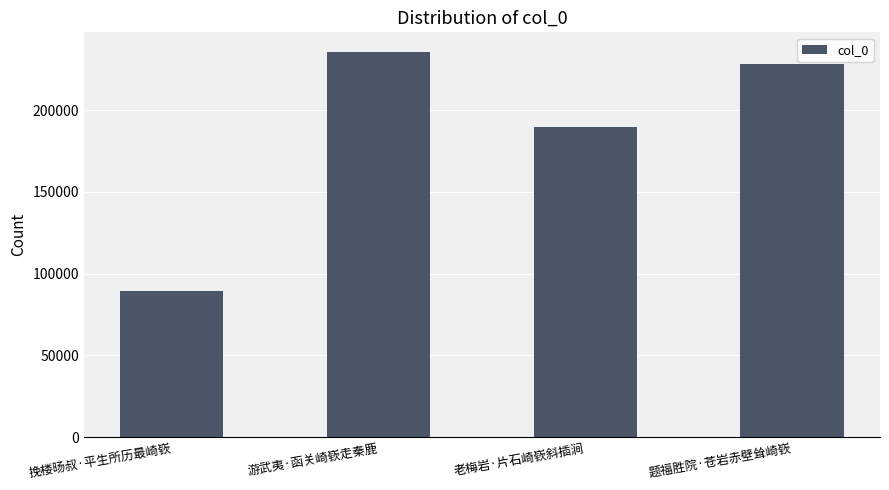

True or false: the data shows 18561 at 挽楼旸叔·平生所历最崎嵚.

False